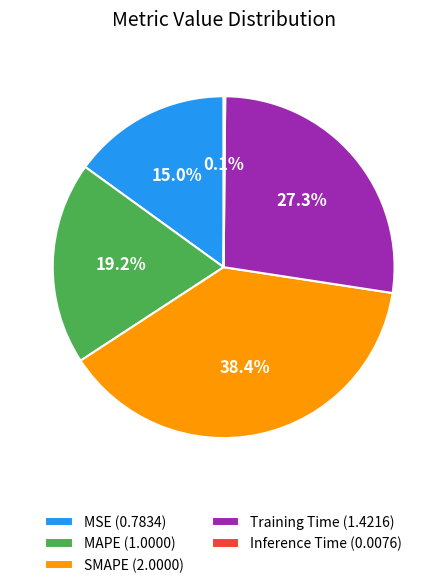

To the nearest percent, what percentage of the pie is Training Time?

27%